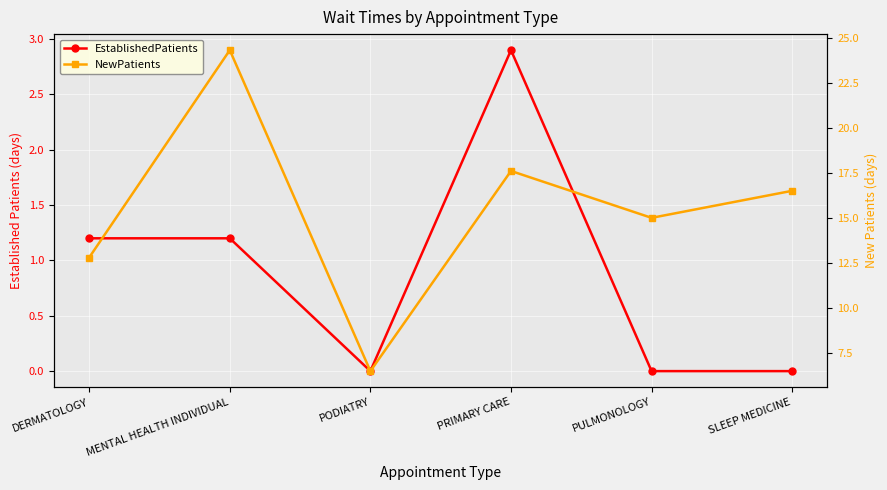

Is the value of NewPatients at PODIATRY greater than the value of EstablishedPatients at MENTAL HEALTH INDIVIDUAL?

Yes